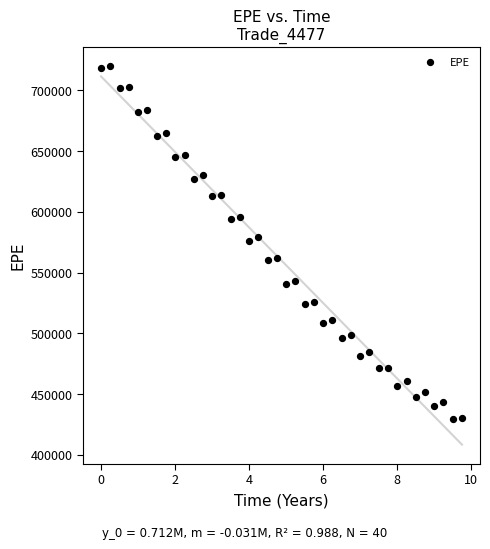

What is the range of Y values (max minus min)?

290548